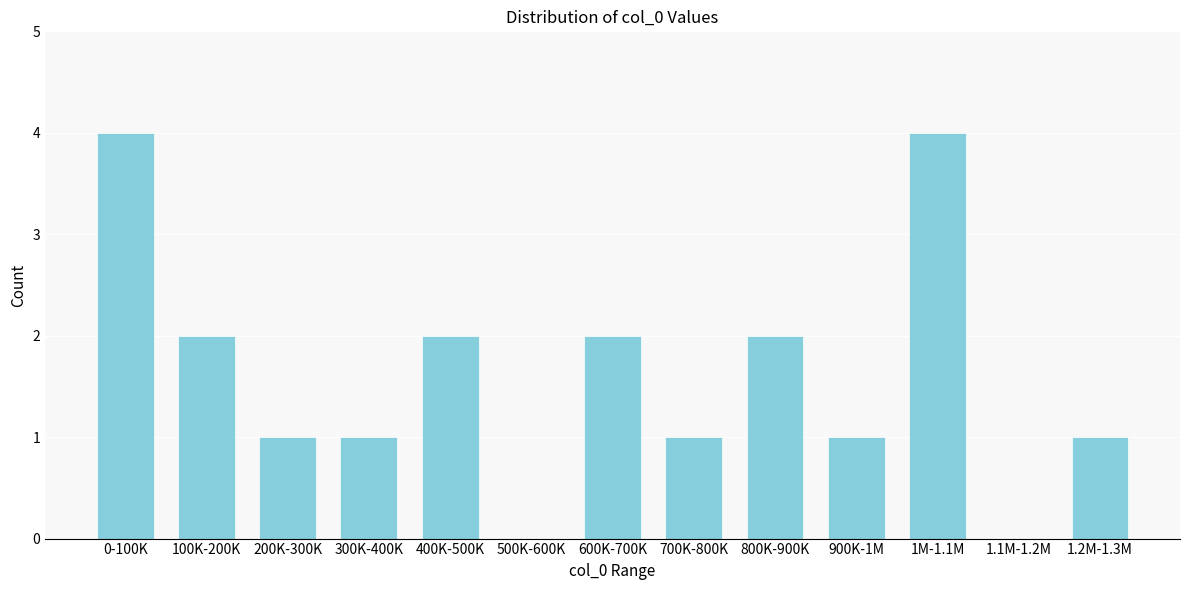

Reading left to right, what are all the values shown in this chart?

0-100K=4	100K-200K=2	200K-300K=1	300K-400K=1	400K-500K=2	500K-600K=0	600K-700K=2	700K-800K=1	800K-900K=2	900K-1M=1	1M-1.1M=4	1.1M-1.2M=0	1.2M-1.3M=1